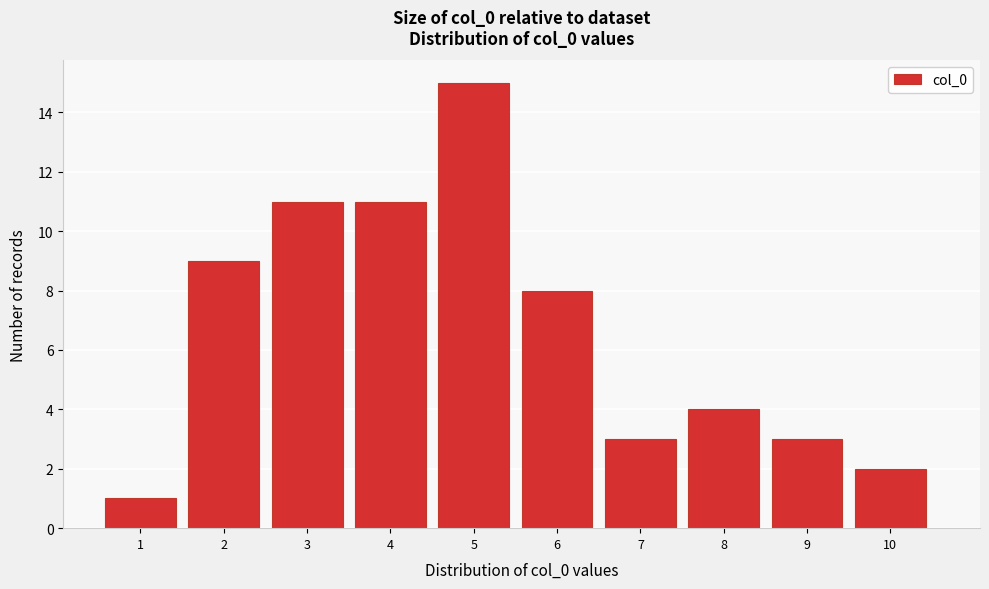

Reading left to right, what are all the values shown in this chart?

1=1	2=9	3=11	4=11	5=15	6=8	7=3	8=4	9=3	10=2